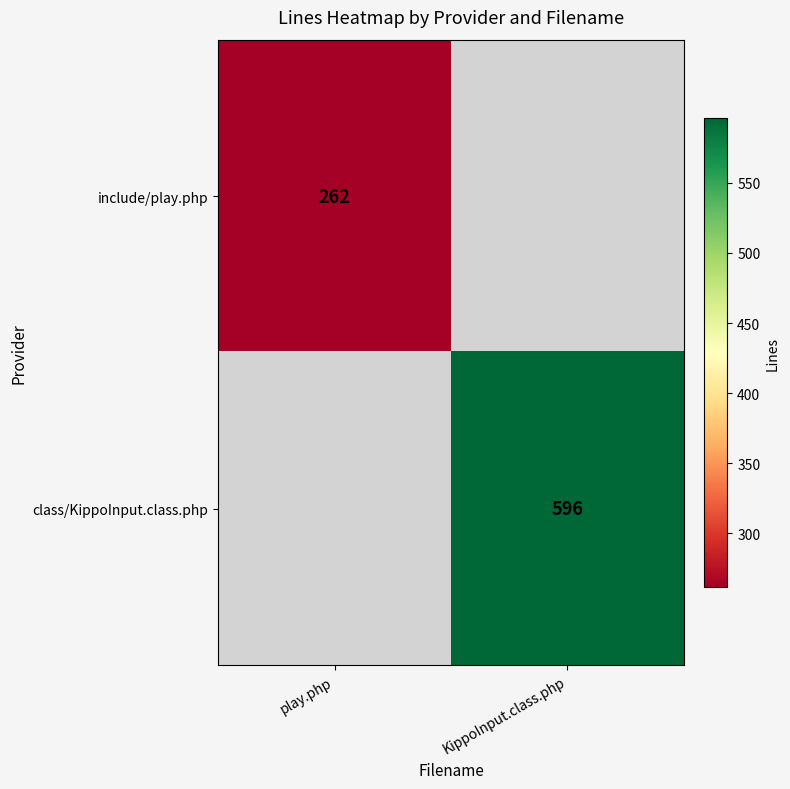

The include/play.php series shows 262 at play.php. True or false?

True